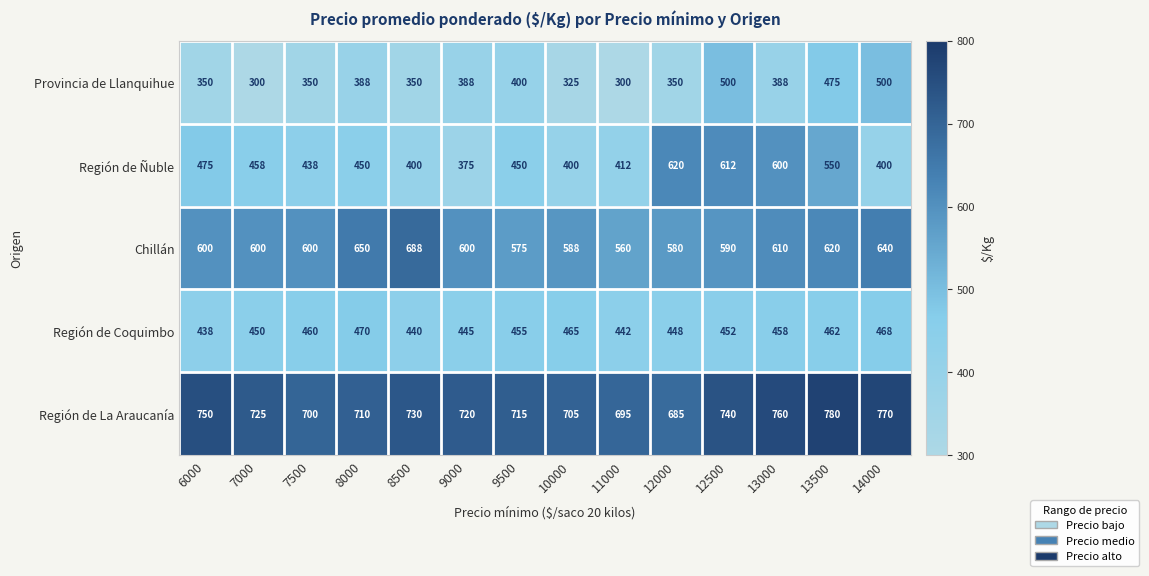

Is the value of Chillán at 9000 greater than the value of Región de Ñuble at 10000?

Yes